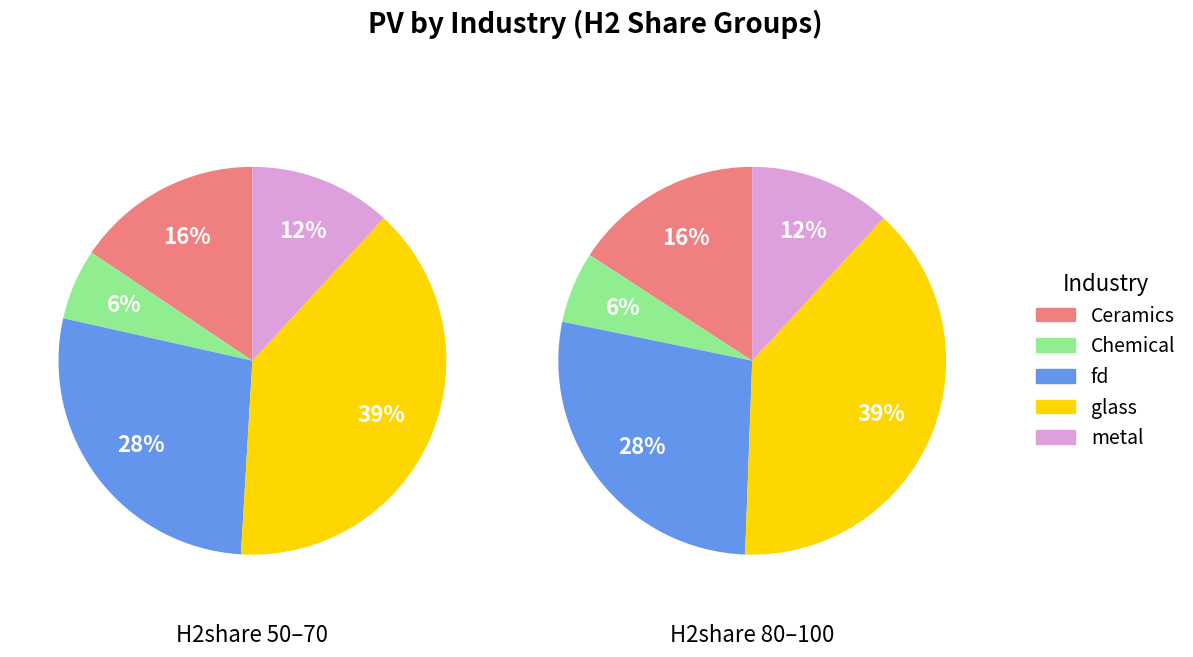

Does any single category account for the majority?

No